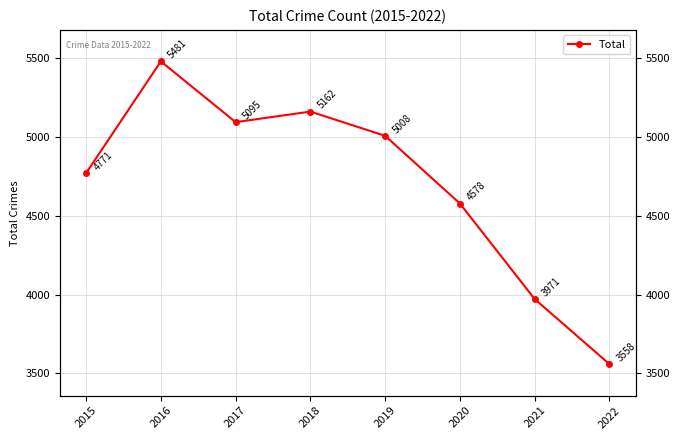

What is the value of the 1st point from the left?

4771